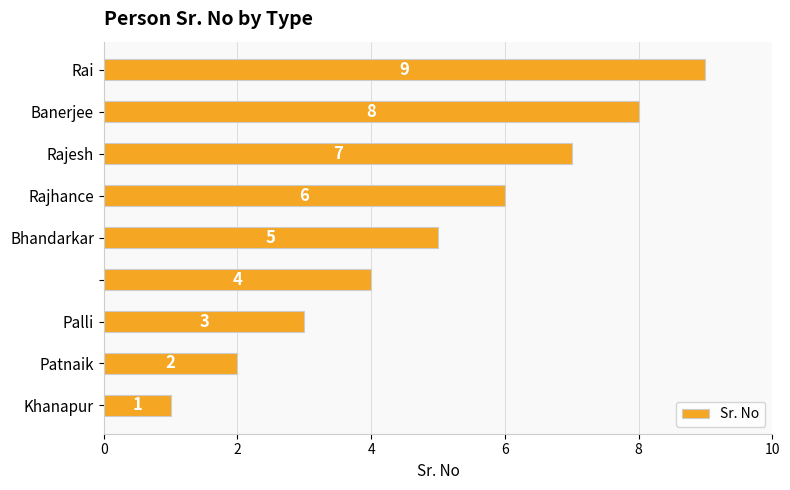

What is the difference between the maximum and minimum values?

8